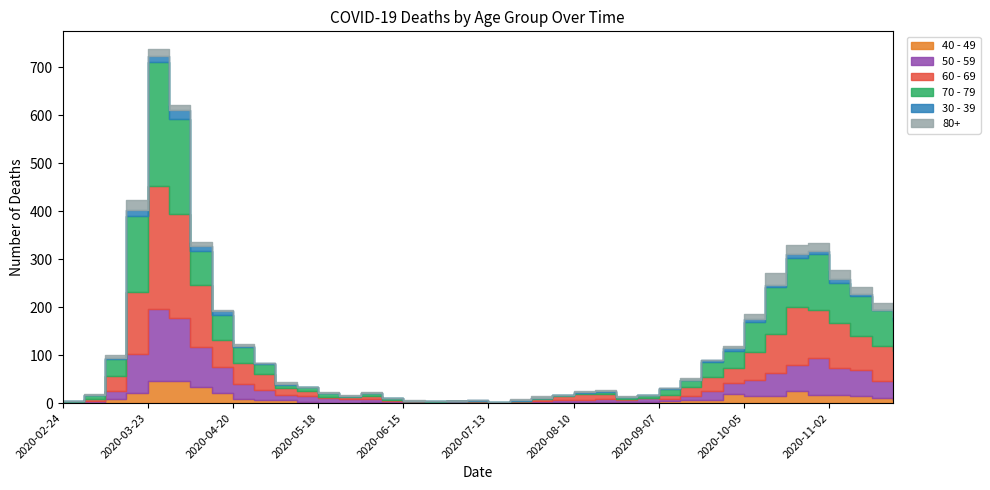

True or false: 40 - 49 and 80+ cross at least once.

True